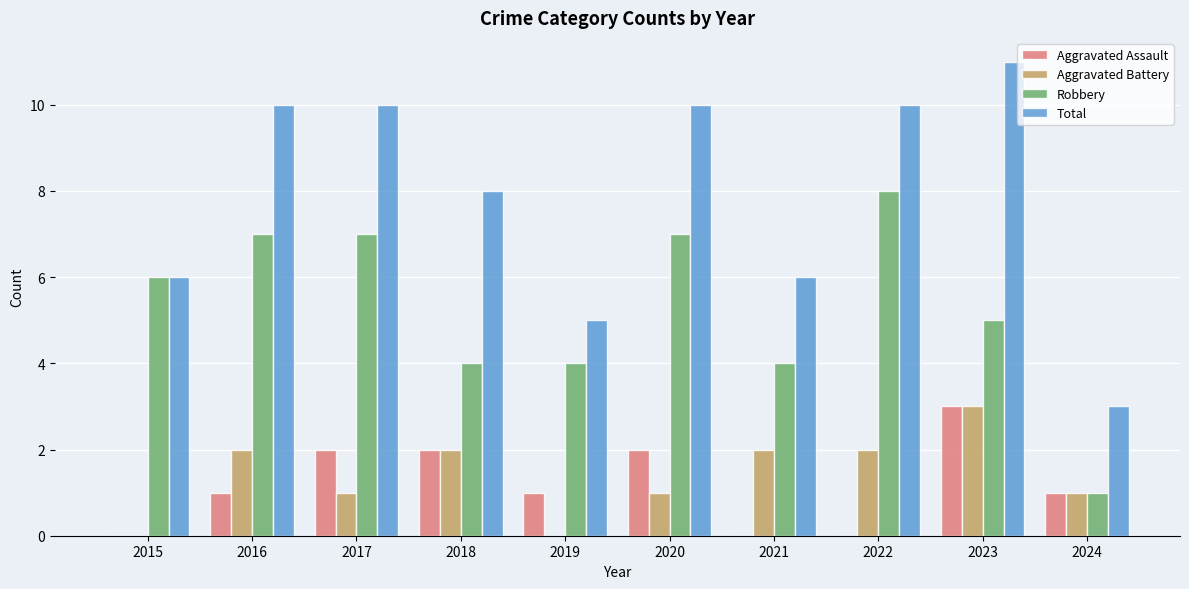

What is the highest value of the Robbery series?

8